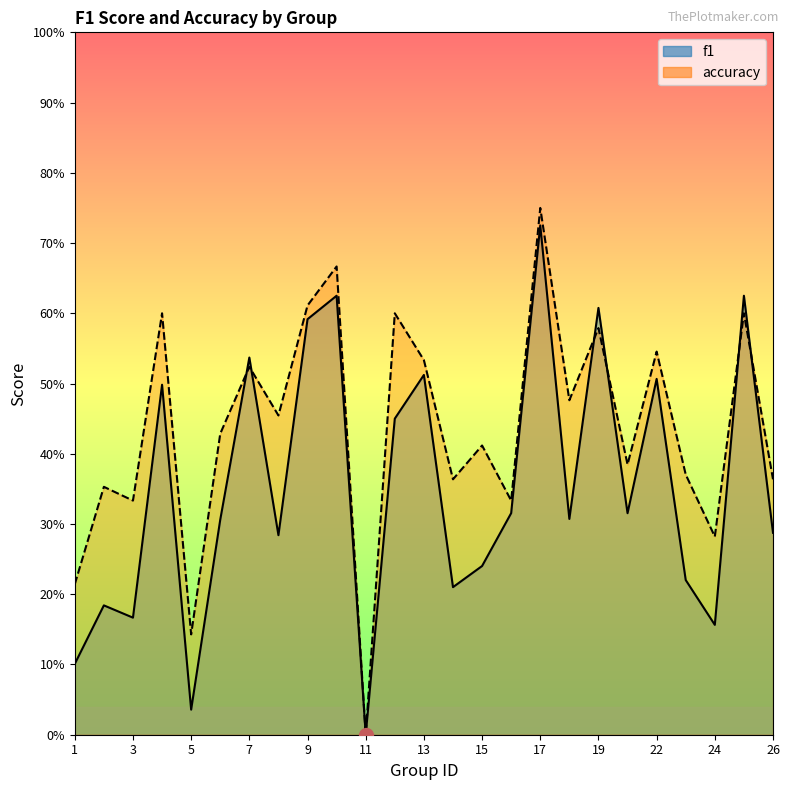

What is the difference between the highest and lowest values at 3?

0.2